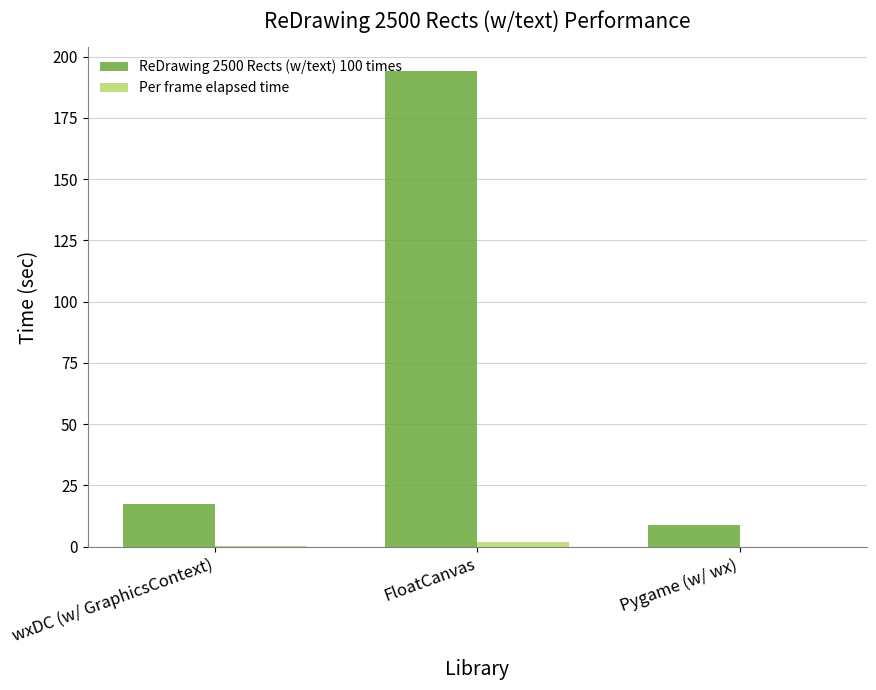

At which category is the sum across all series the highest?

FloatCanvas